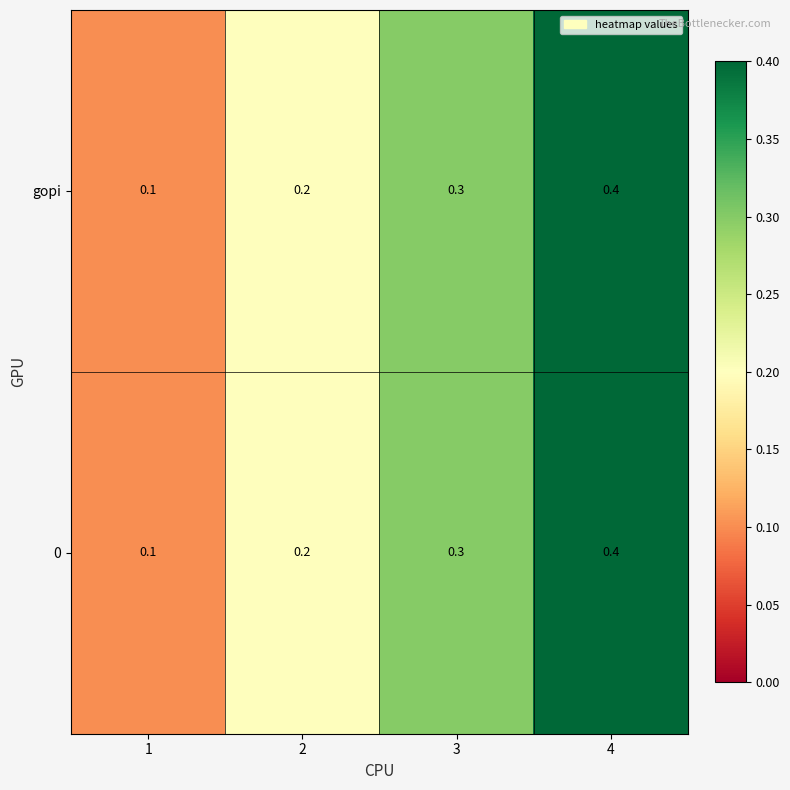

The gopi series shows 0.3 at 2. True or false?

False